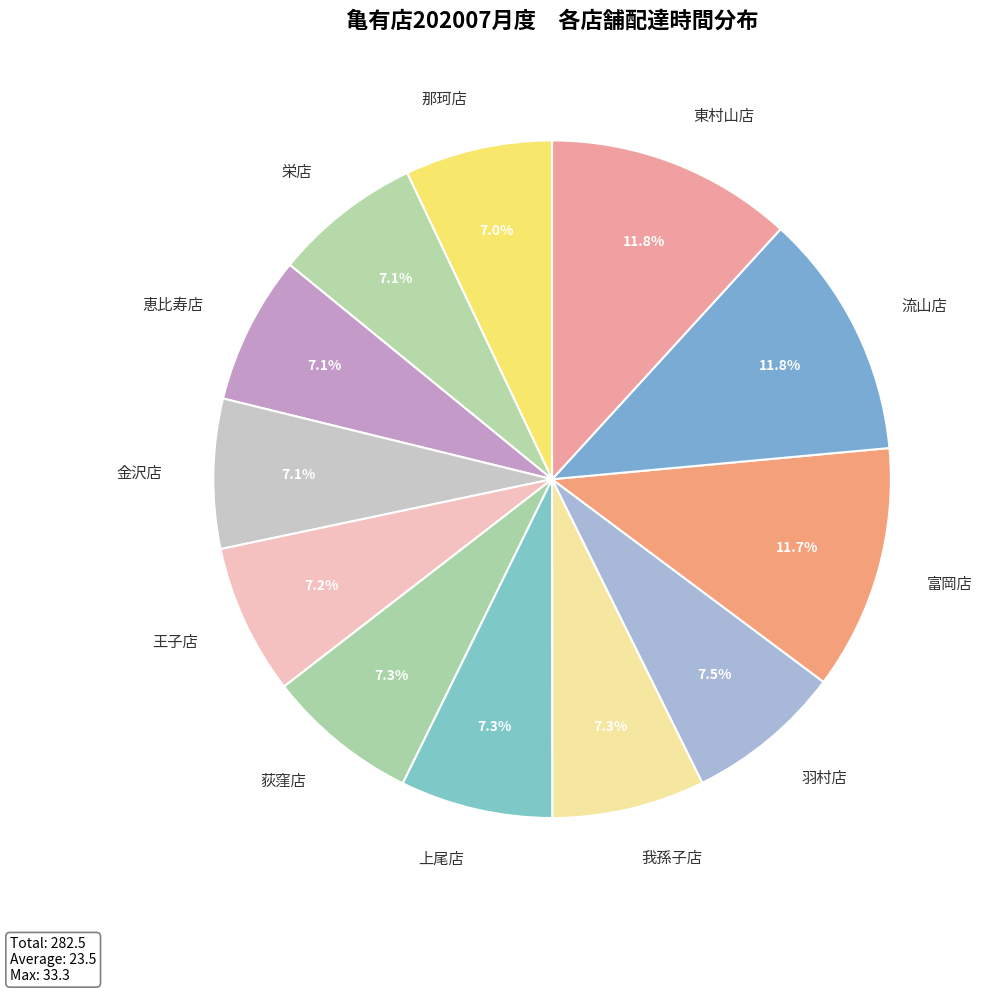

What portion of the pie excludes 金沢店?

92.9%